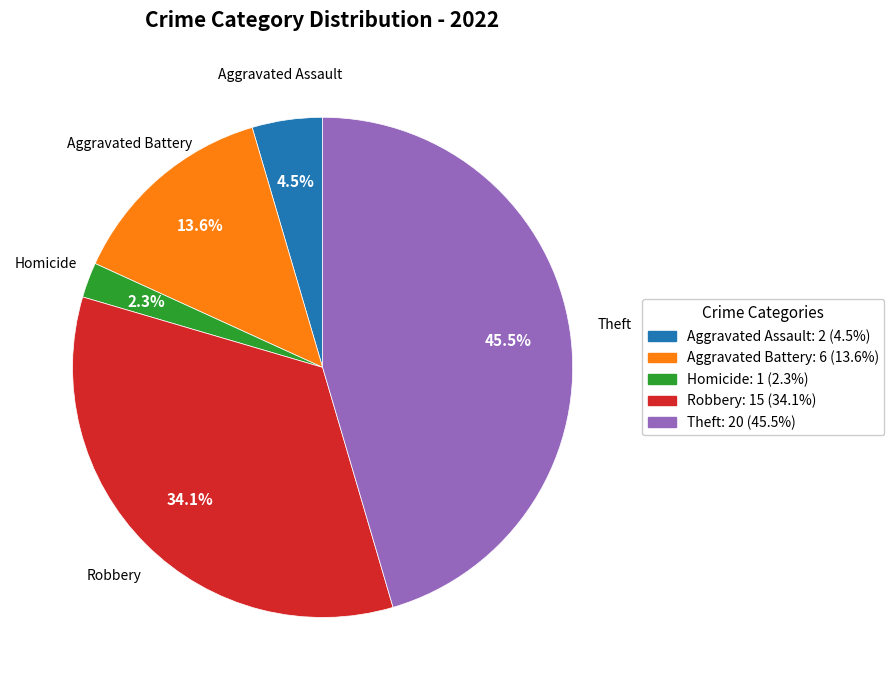

Is there any slice that represents more than half of the pie?

No